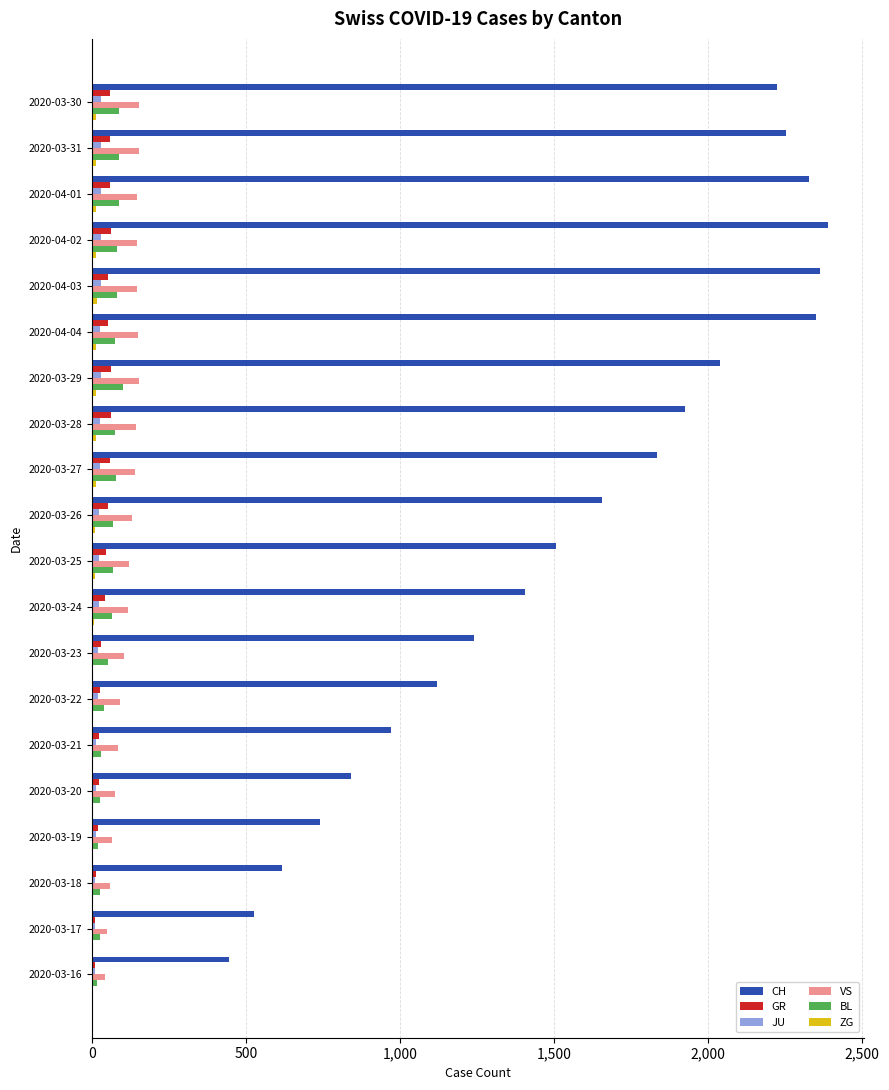

Which series has the largest total across all categories?

CH